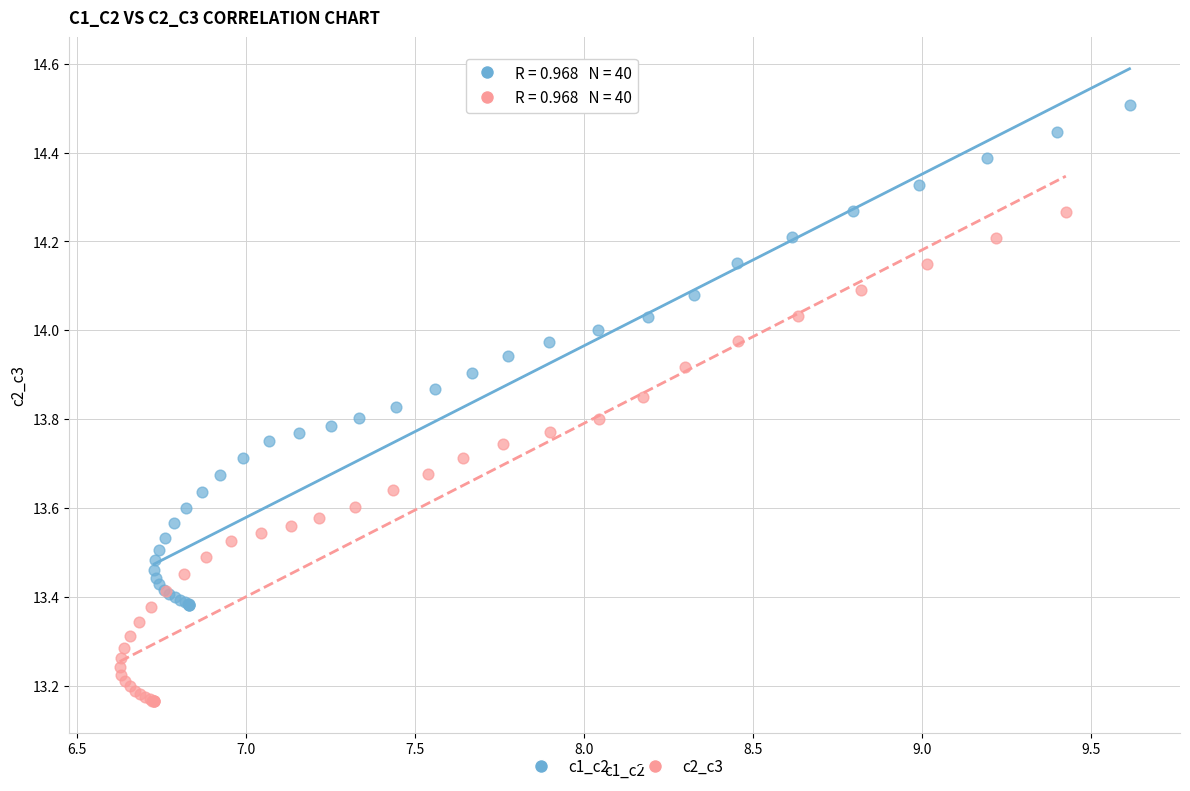

Which series contains the lowest Y value?

c2_c3